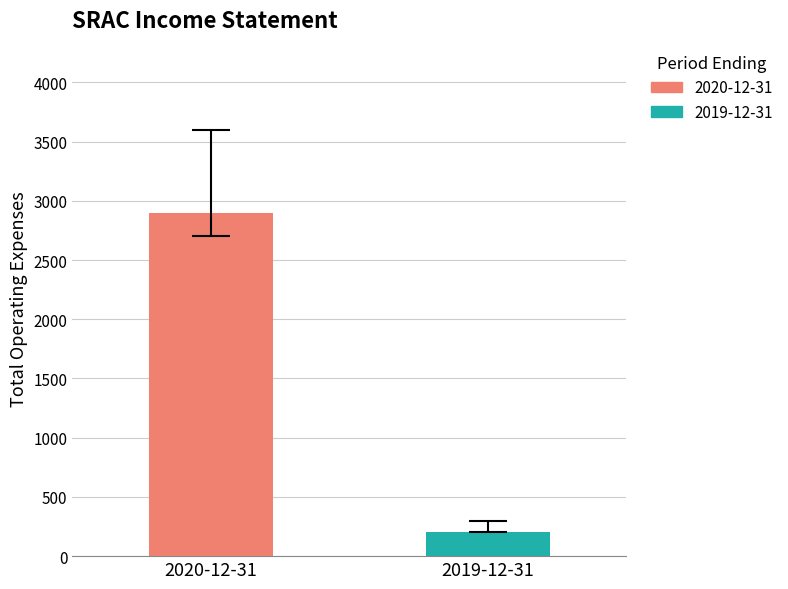

Which series has the largest range (max minus min)?

2020-12-31